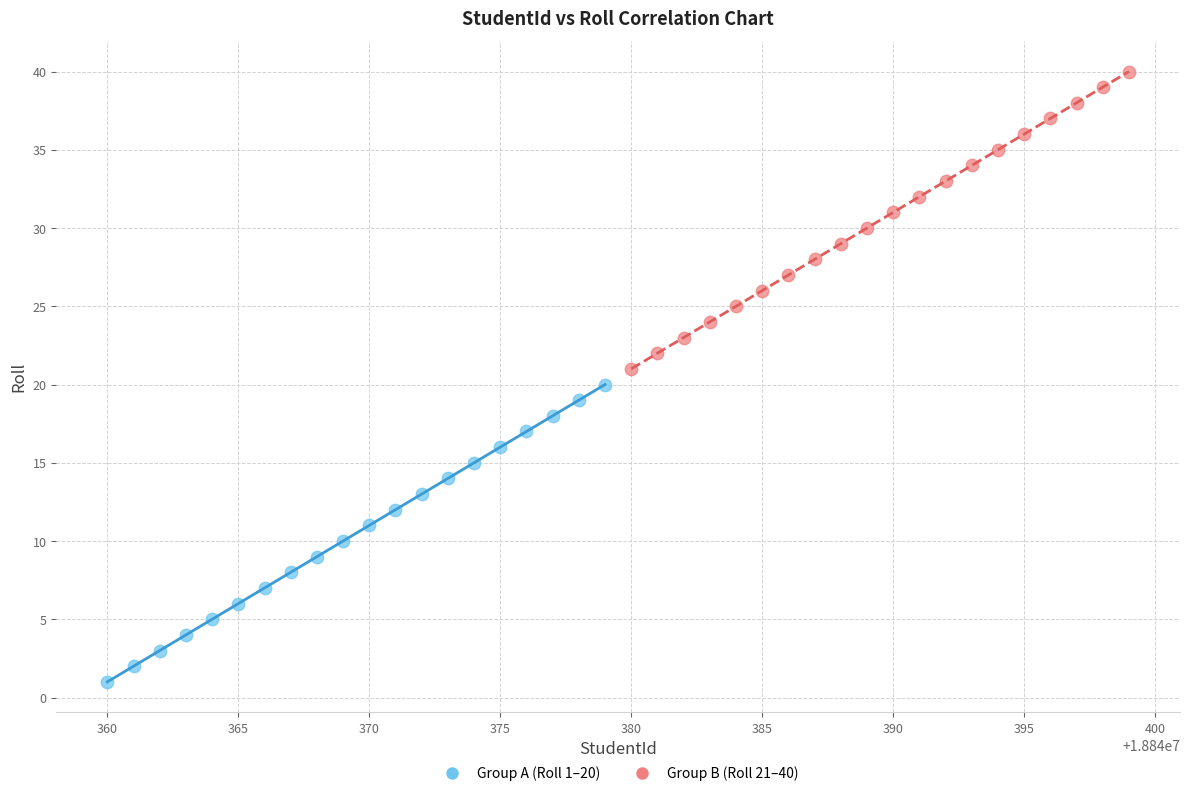

Which series reaches the maximum Y coordinate?

Group B (Roll 21–40)